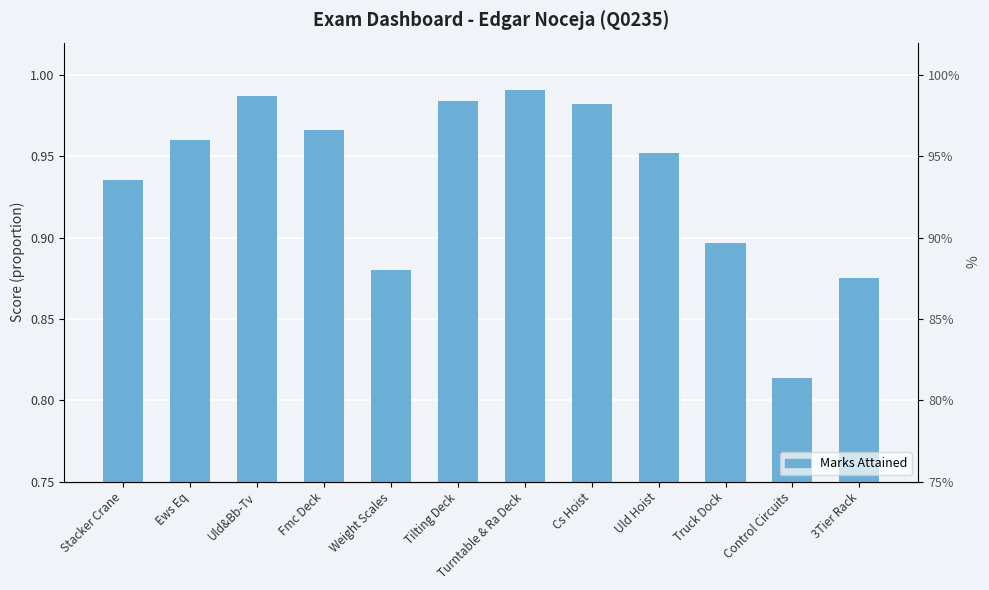

True or false: the data shows 1.4 at Uld Hoist.

False